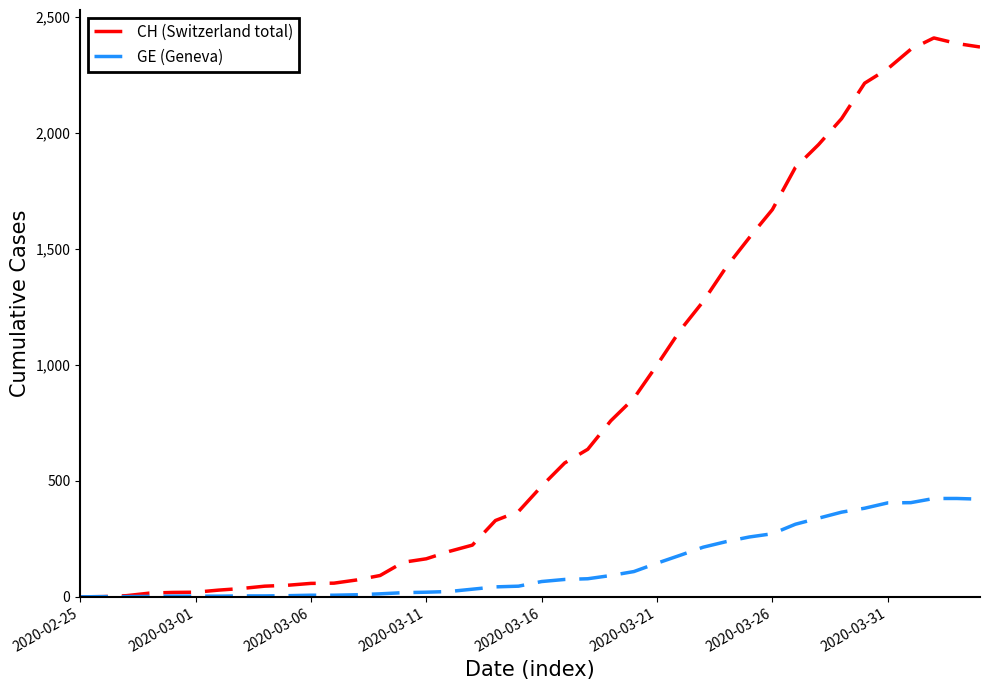

Rank the series by their maximum value, from highest to lowest.

CH (Switzerland total), GE (Geneva)